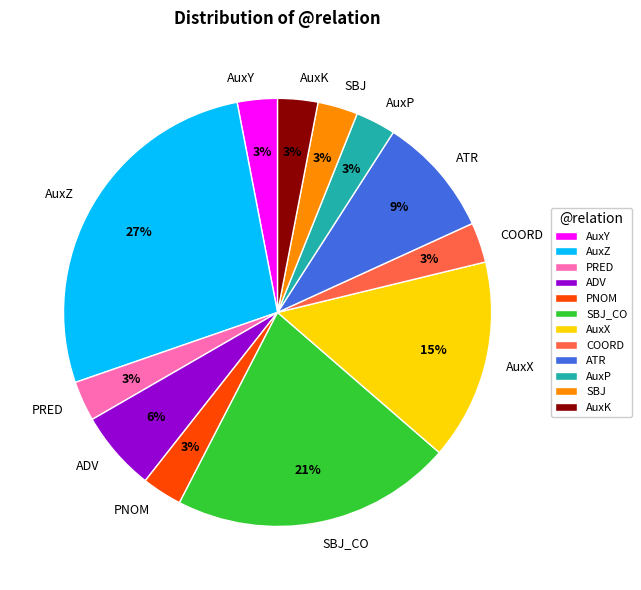

To the nearest percent, what is the difference between the PRED and AuxZ slice percentages?

24%